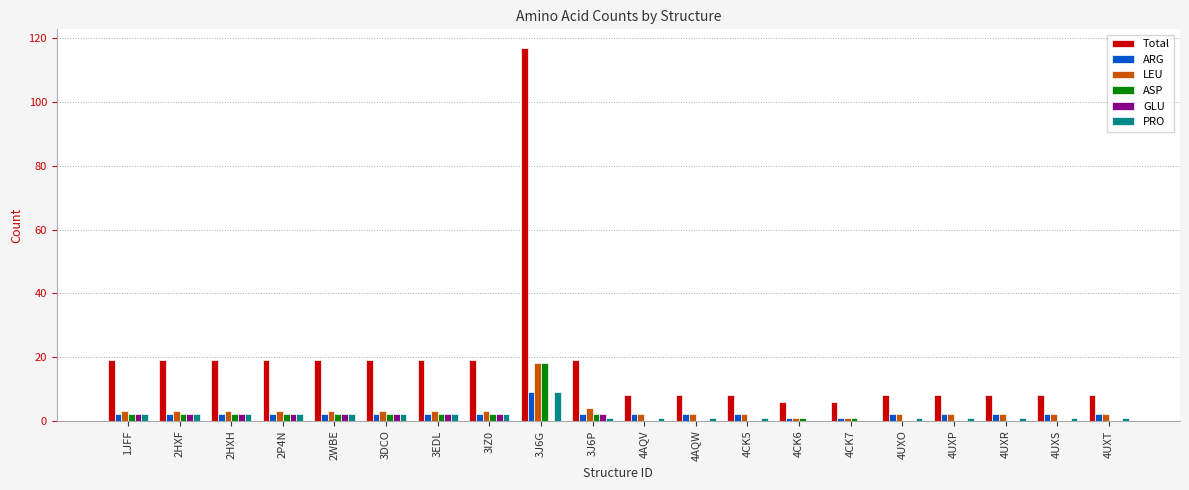

Reading left to right, what are all the values shown in this chart?

Total: 19	19	19	19	19	19	19	19	117	19	8	8	8	6	6	8	8	8	8	8
ARG: 2	2	2	2	2	2	2	2	9	2	2	2	2	1	1	2	2	2	2	2
LEU: 3	3	3	3	3	3	3	3	18	4	2	2	2	1	1	2	2	2	2	2
ASP: 2	2	2	2	2	2	2	2	18	2	0	0	0	1	1	0	0	0	0	0
GLU: 2	2	2	2	2	2	2	2	0	2	0	0	0	0	0	0	0	0	0	0
PRO: 2	2	2	2	2	2	2	2	9	1	1	1	1	0	0	1	1	1	1	1